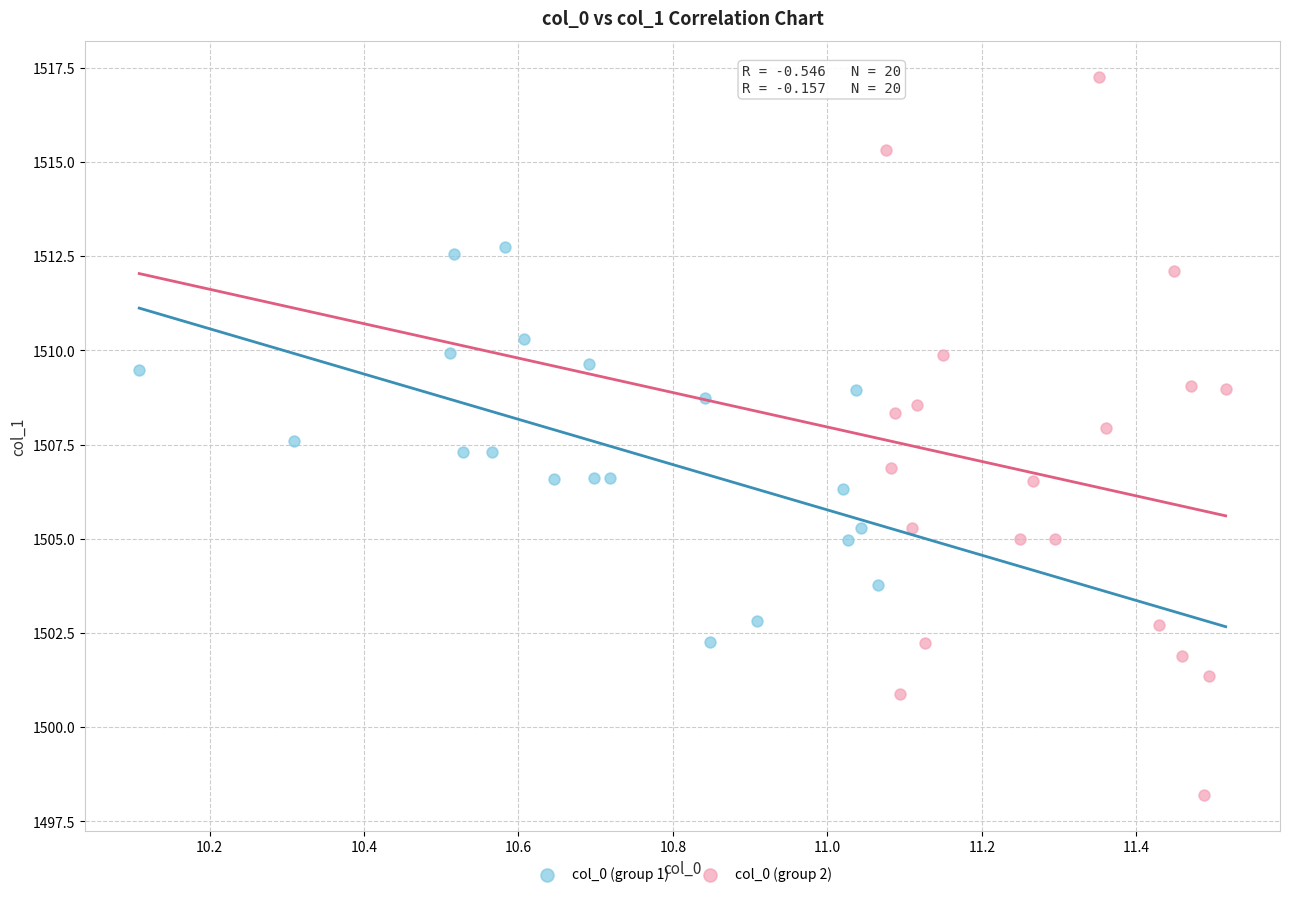

Which series reaches the minimum Y coordinate?

col_0 (group 2)